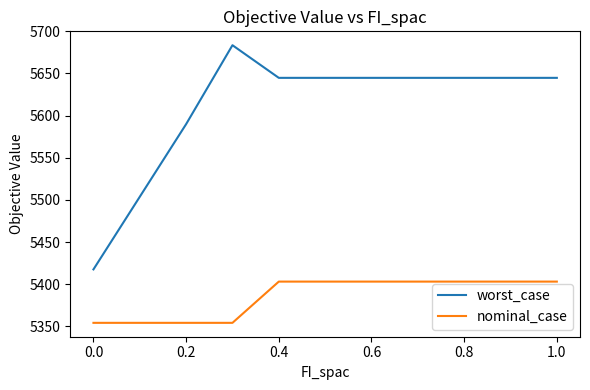

Rank the series by their maximum value, from lowest to highest.

nominal_case, worst_case